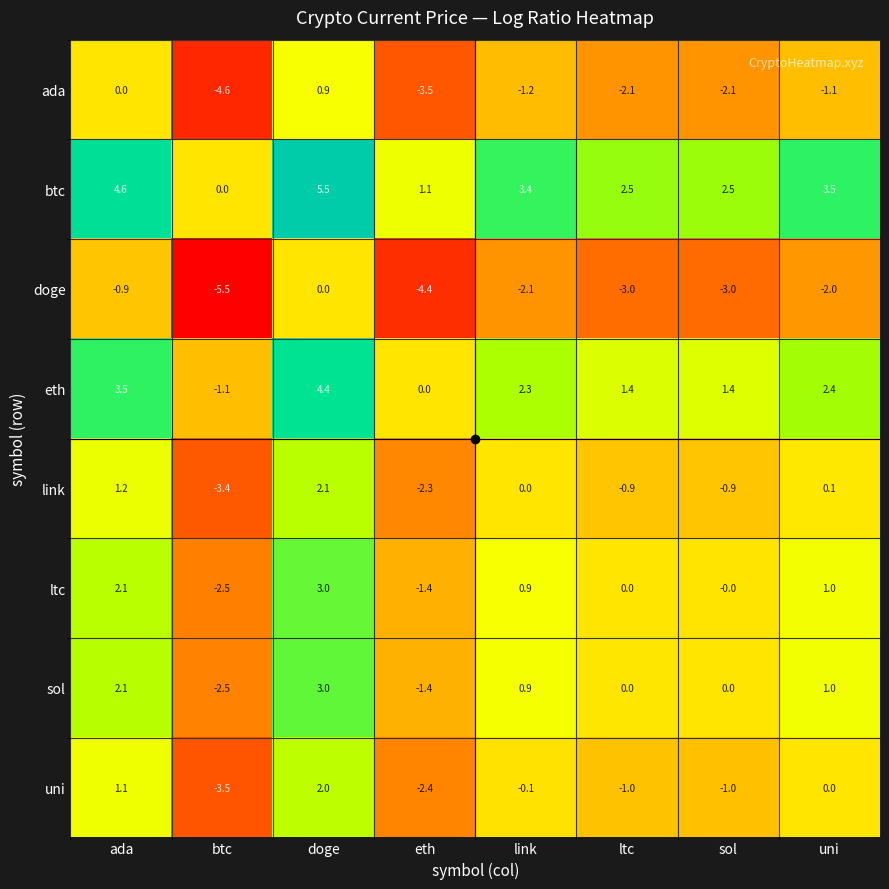

What is the spread (max minus min) of values at doge?

5.5